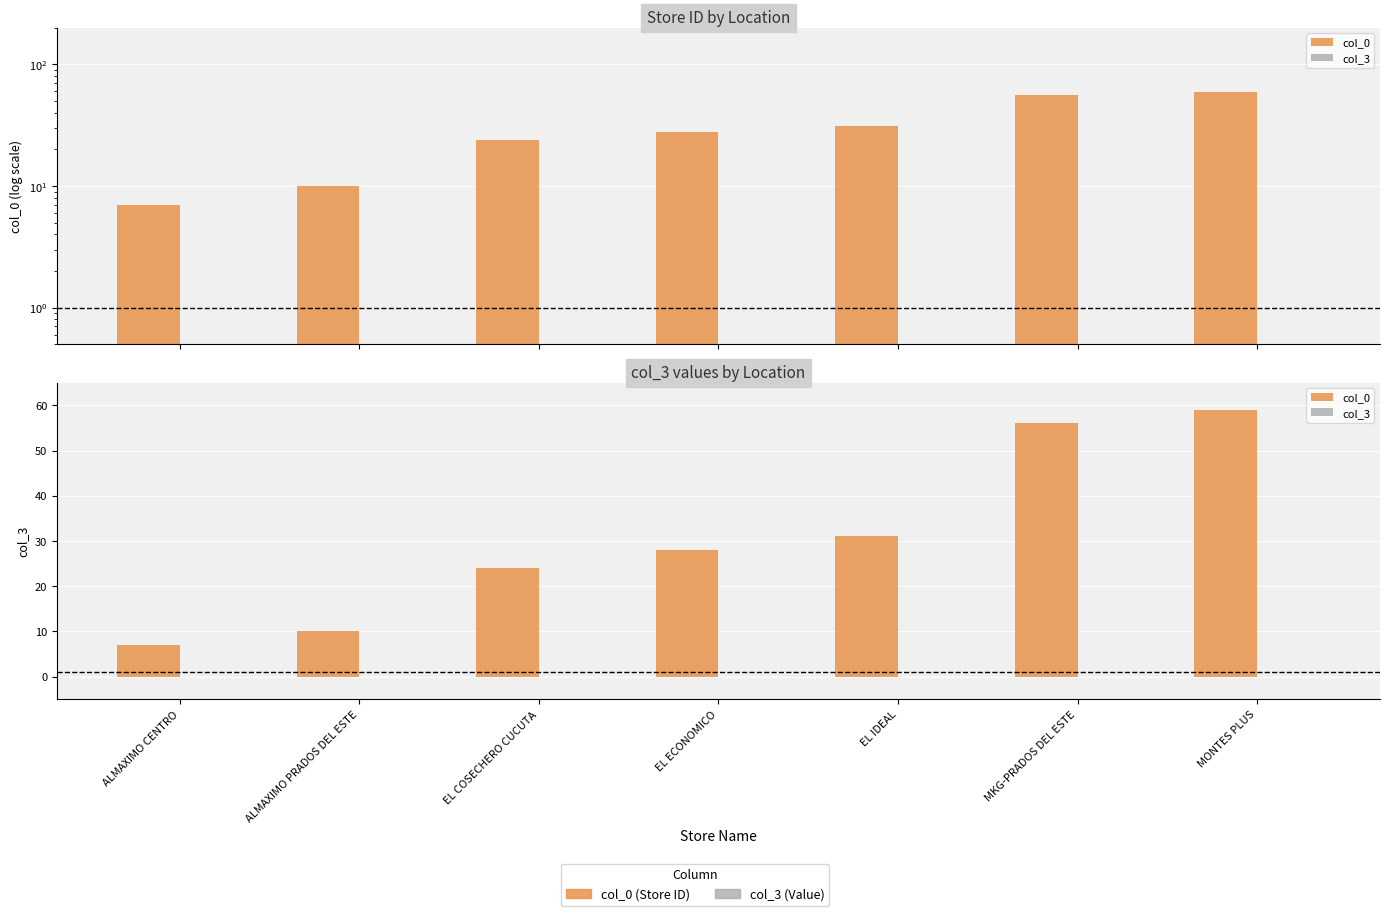

List the series in order of their overall mean, lowest first.

col_3, col_0